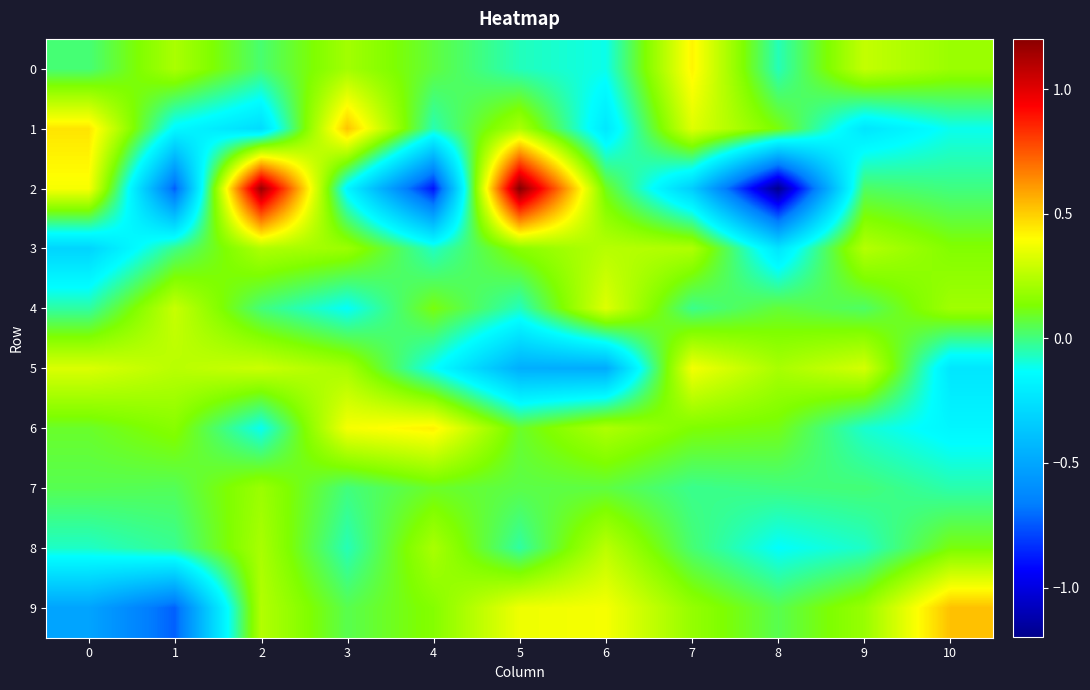

Which label corresponds to the largest value in the chart?

5